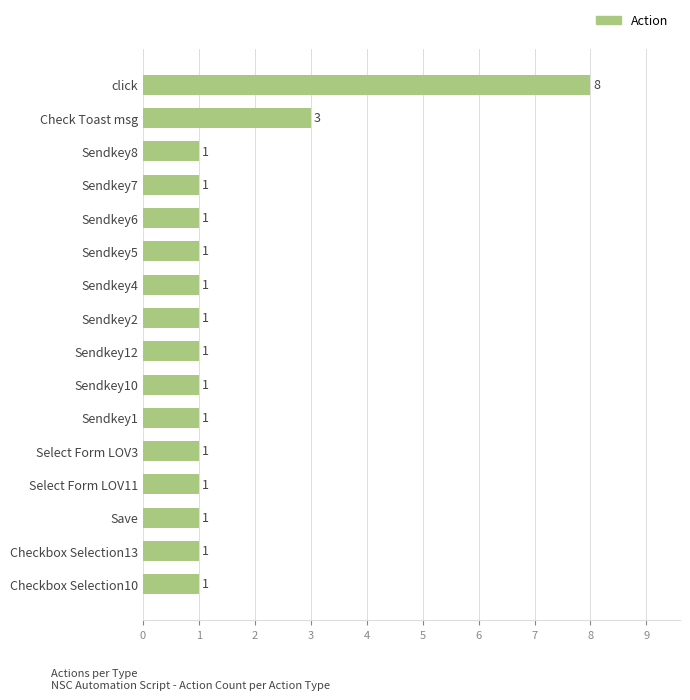

What is the label of the 10th bar from the bottom?

Sendkey4